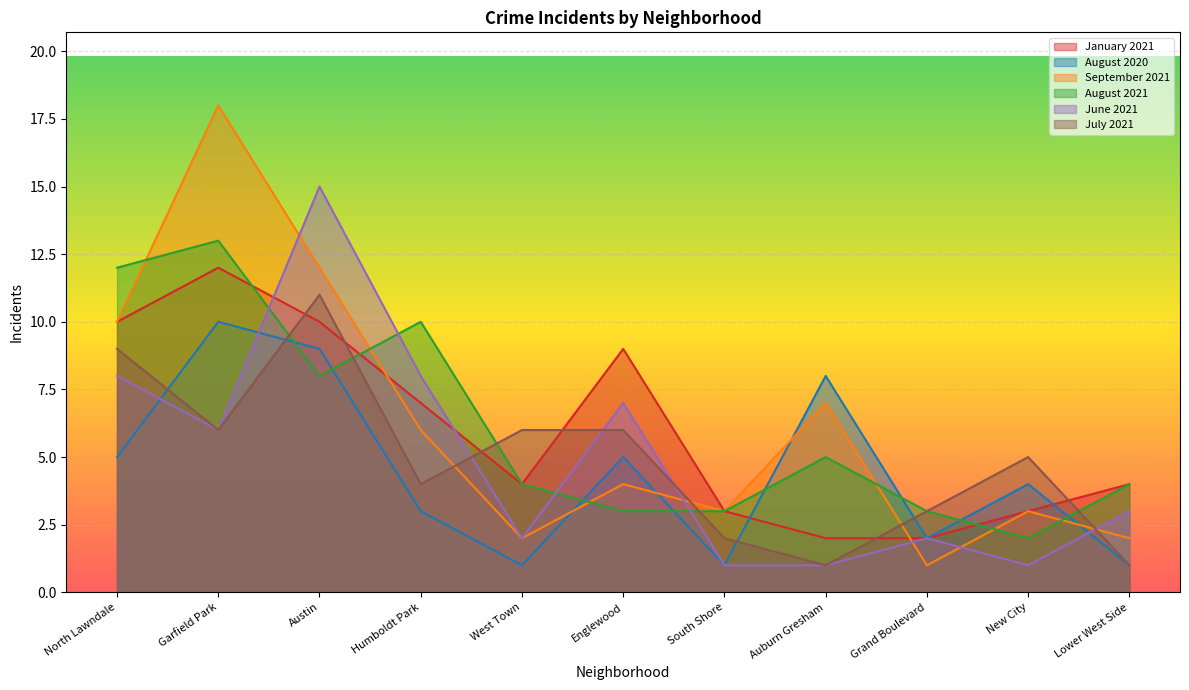

How many lines are shown in the chart?

6